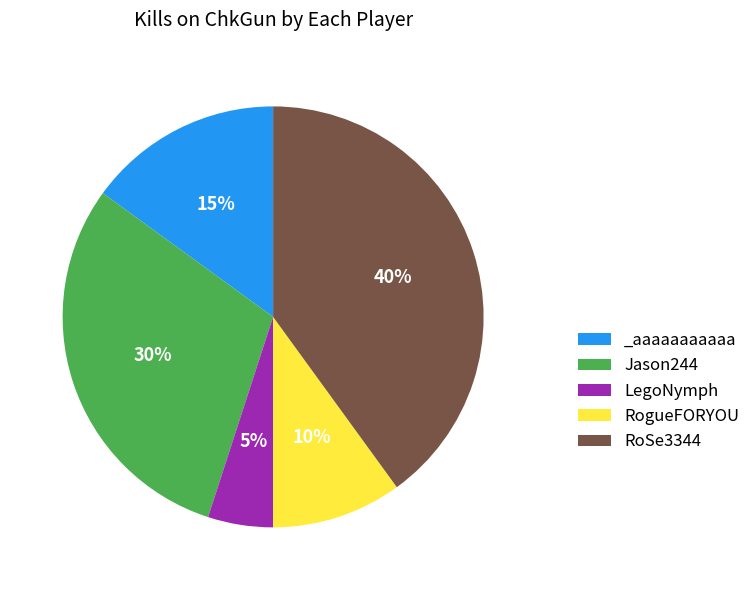

To the nearest percent, what is the difference between the _aaaaaaaaaaa and RogueFORYOU slice percentages?

5%